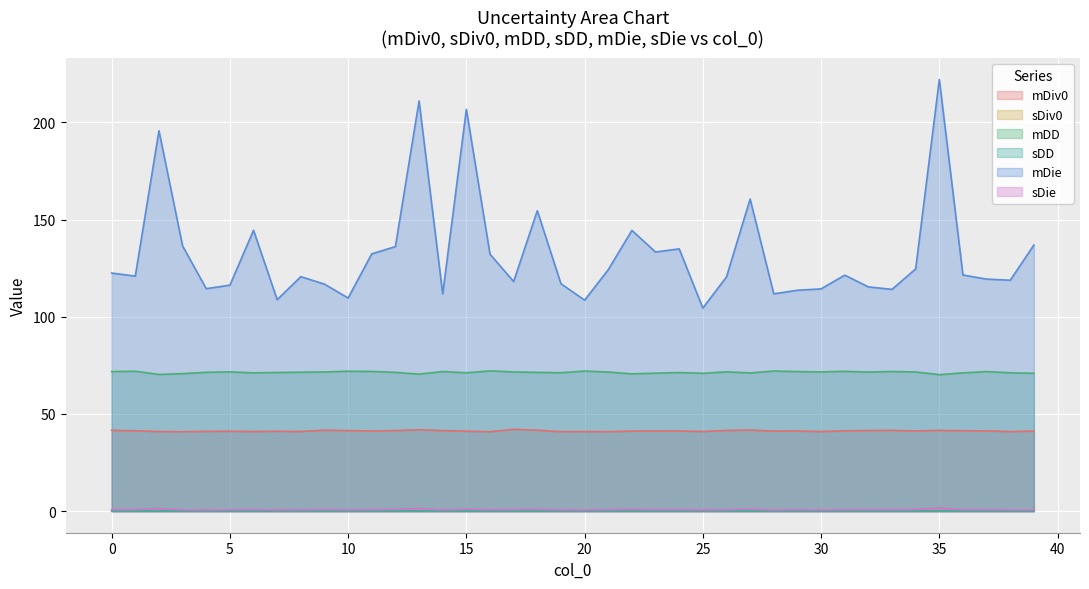

True or false: mDD and sDie intersect in this chart.

False